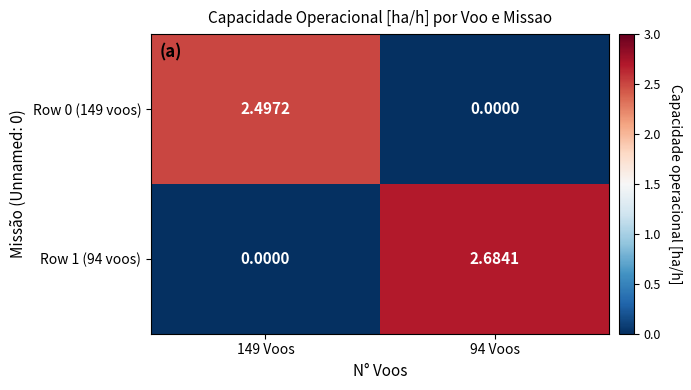

Is the value of Row 1 (94 voos) at 94 Voos greater than the value of Row 0 (149 voos) at 94 Voos?

Yes